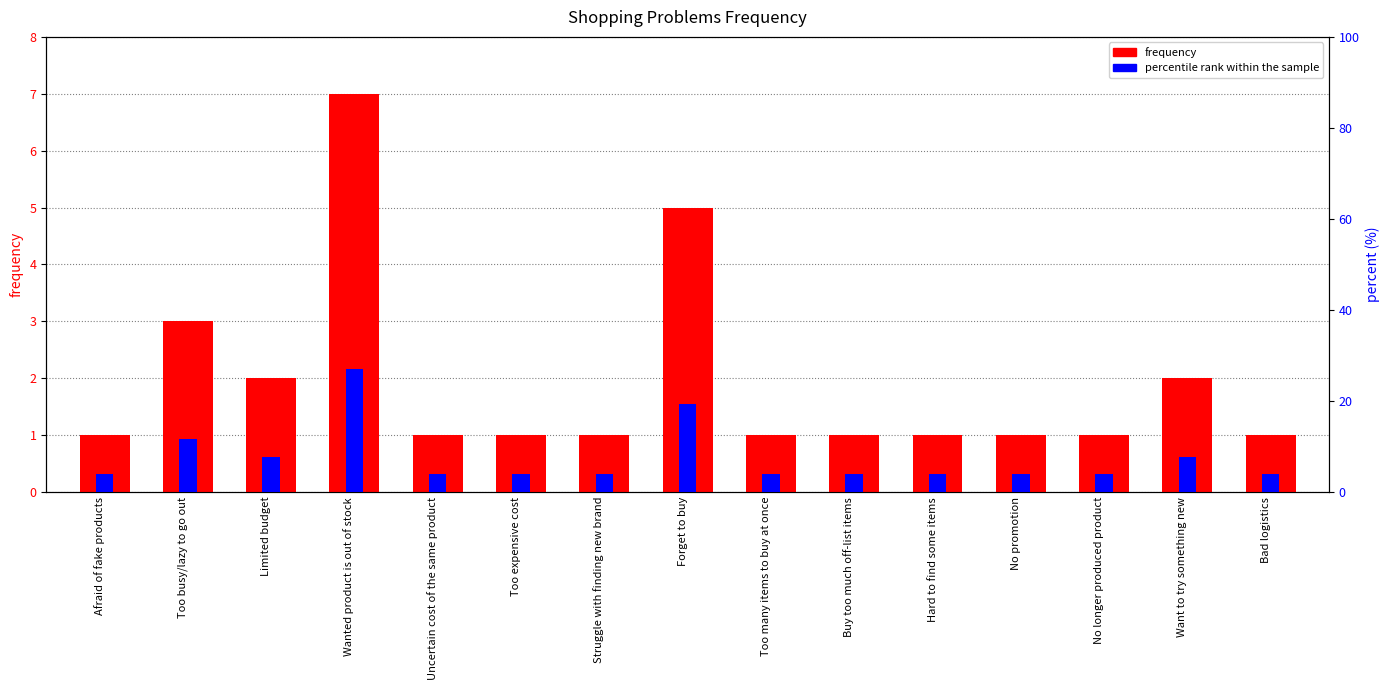

List the series in order of their peak value, lowest first.

frequency, percentile rank within the sample